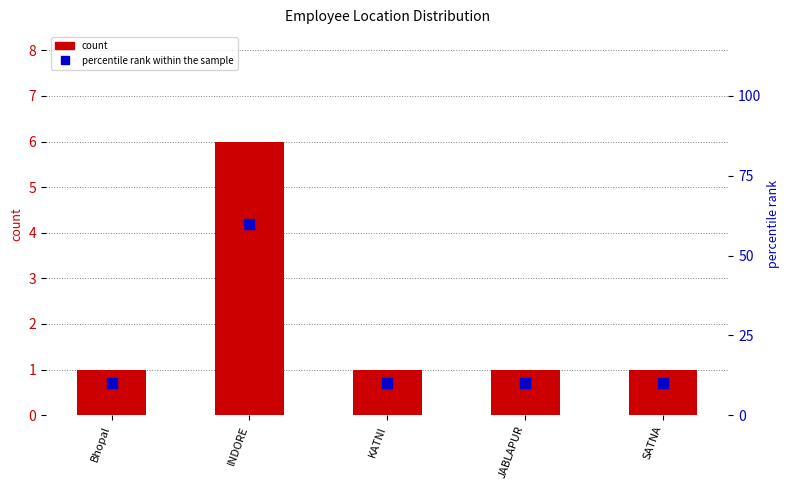

Which series contains the lowest Y value?

count